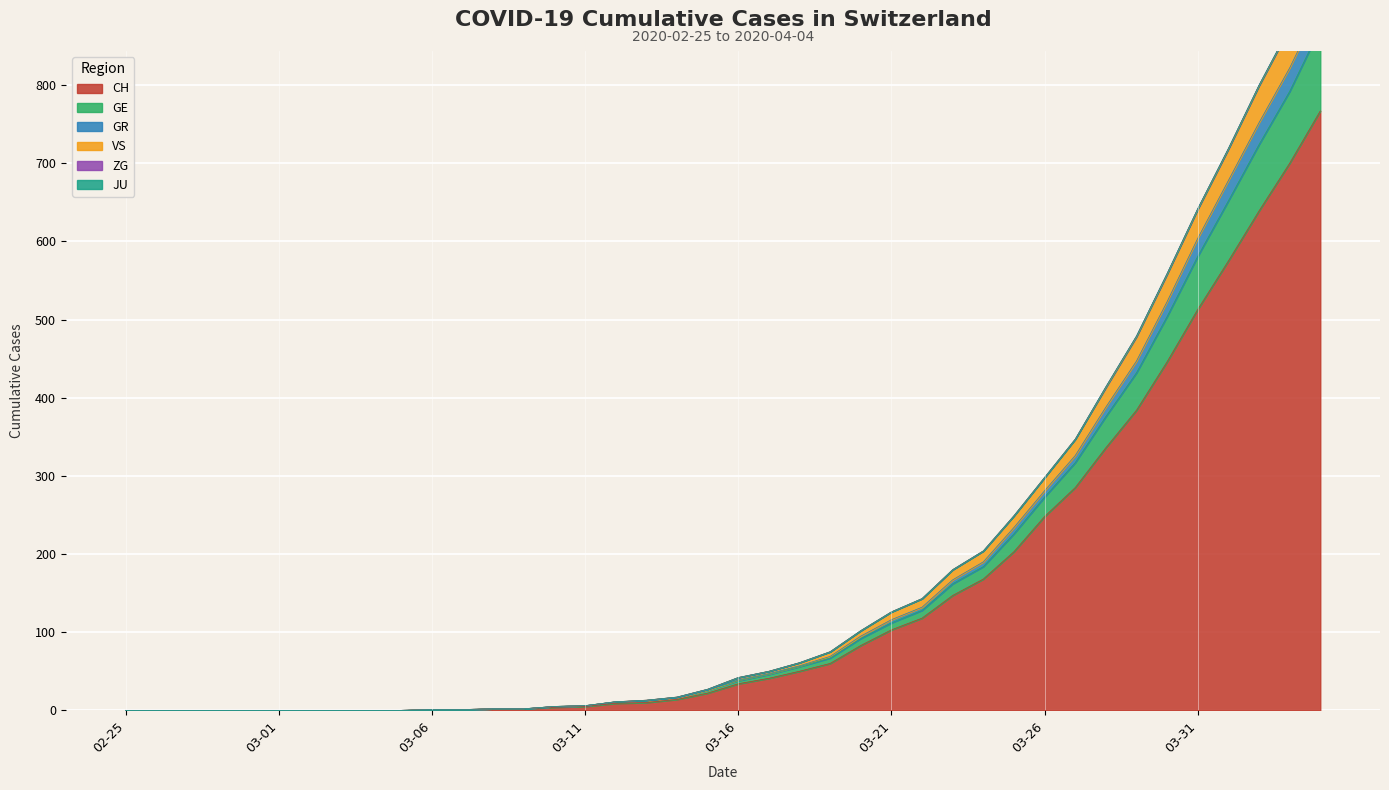

True or false: VS has a value of 0 at 2020-02-28.

True